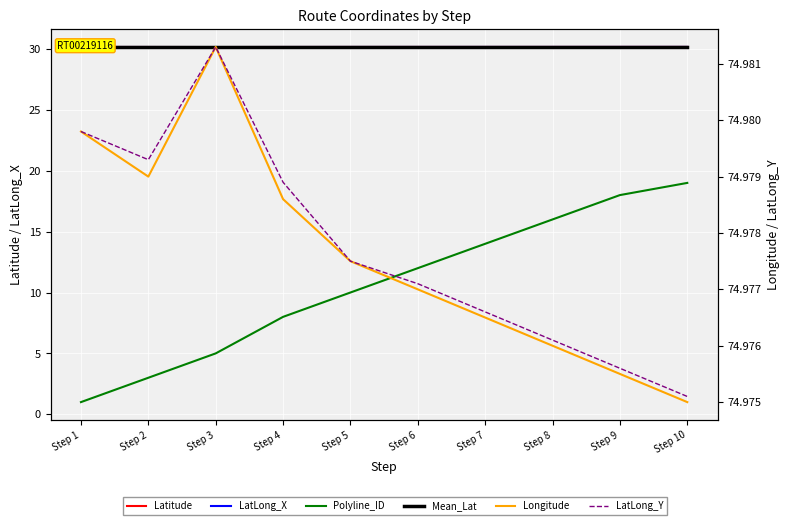

How many interior local valleys does the LatLong_Y series have?

1